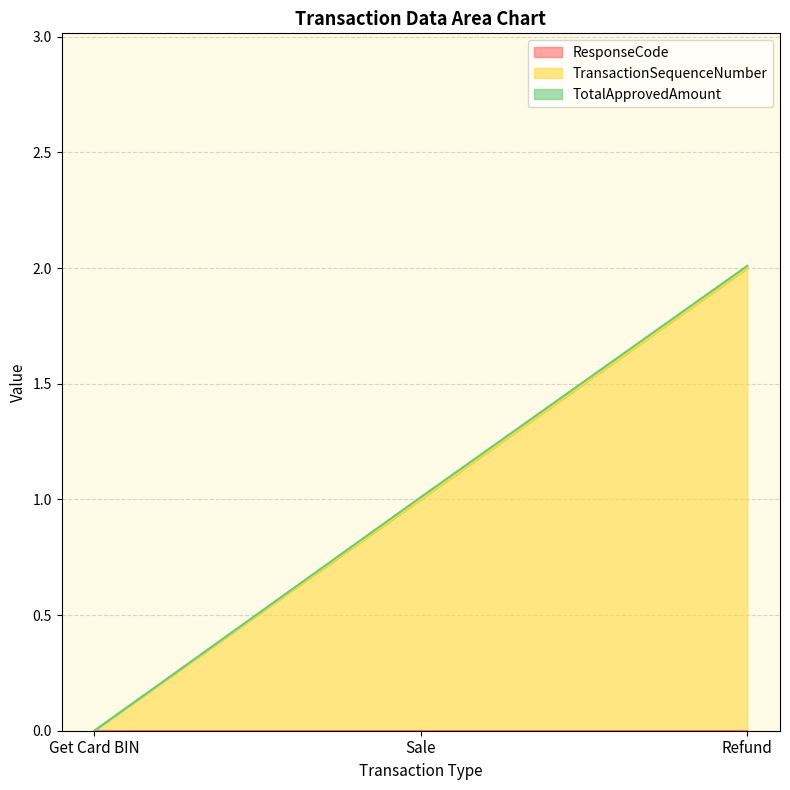

At which category is the sum across all series the highest?

Refund